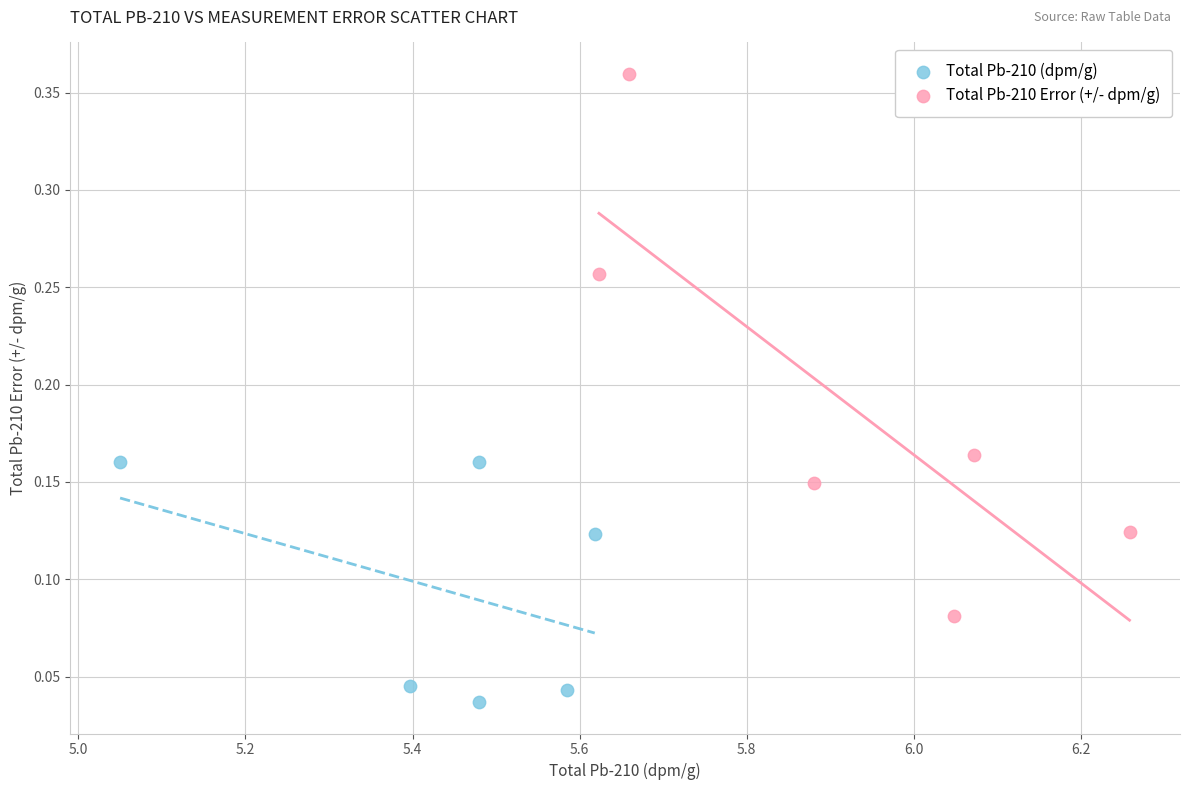

Which series has the largest Y range (max minus min)?

Total Pb-210 Error (+/- dpm/g)